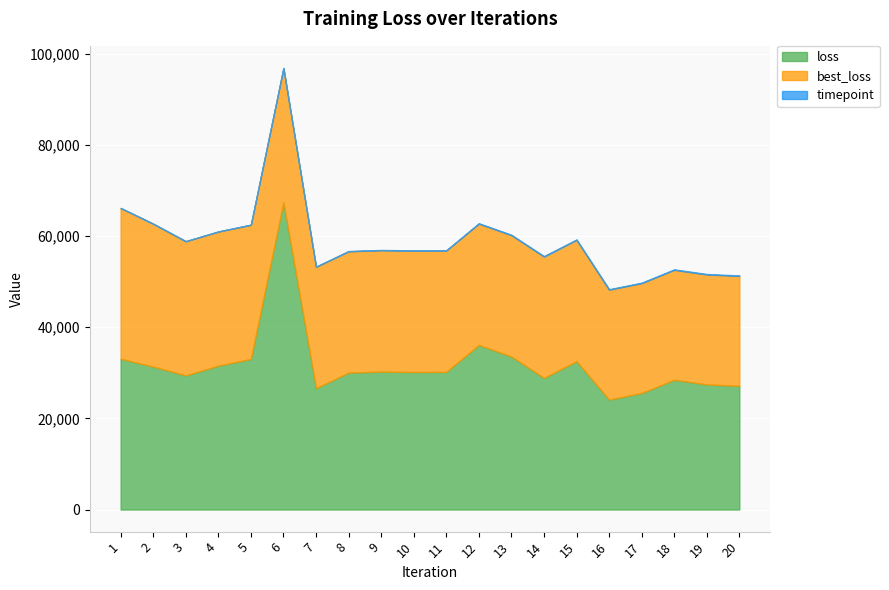

What is the total value across all series at 4?

61028.8